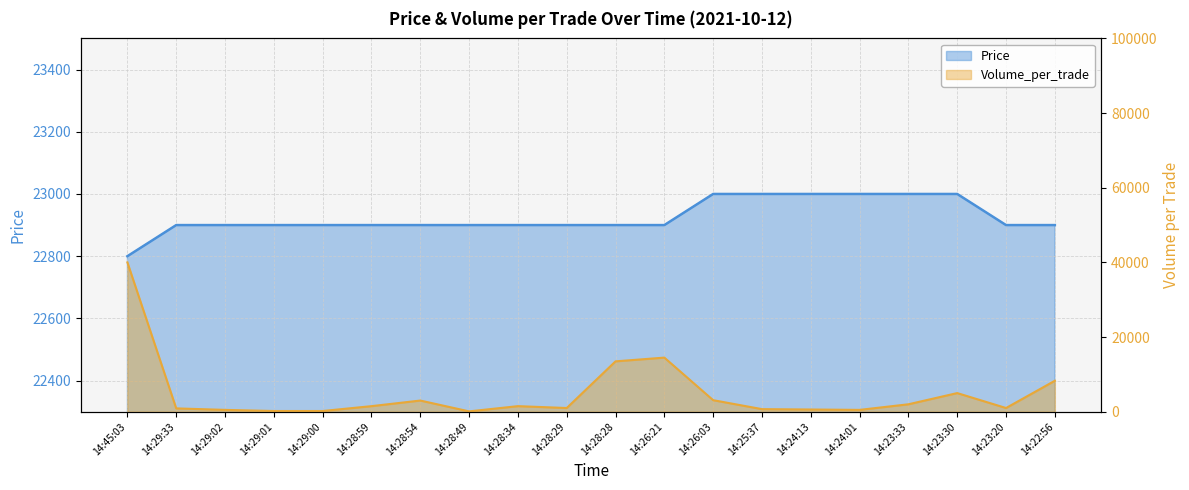

Reading right to left, list all the values displayed in this chart.

Price: 14:22:56=22900	14:23:20=22900	14:23:30=23000	14:23:33=23000	14:24:01=23000	14:24:13=23000	14:25:37=23000	14:26:03=23000	14:26:21=22900	14:28:28=22900	14:28:29=22900	14:28:34=22900	14:28:49=22900	14:28:54=22900	14:28:59=22900	14:29:00=22900	14:29:01=22900	14:29:02=22900	14:29:33=22900	14:45:03=22800
Volume_per_trade: 14:22:56=8300	14:23:20=1000	14:23:30=5000	14:23:33=2000	14:24:01=500	14:24:13=600	14:25:37=700	14:26:03=3100	14:26:21=14500	14:28:28=13500	14:28:29=1000	14:28:34=1500	14:28:49=100	14:28:54=3000	14:28:59=1500	14:29:00=200	14:29:01=200	14:29:02=500	14:29:33=900	14:45:03=40000